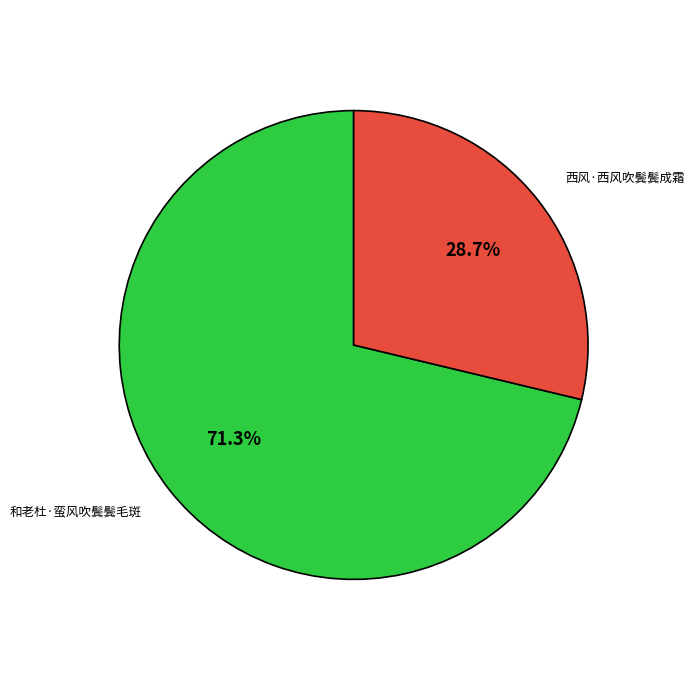

Count the number of slices in the pie.

2